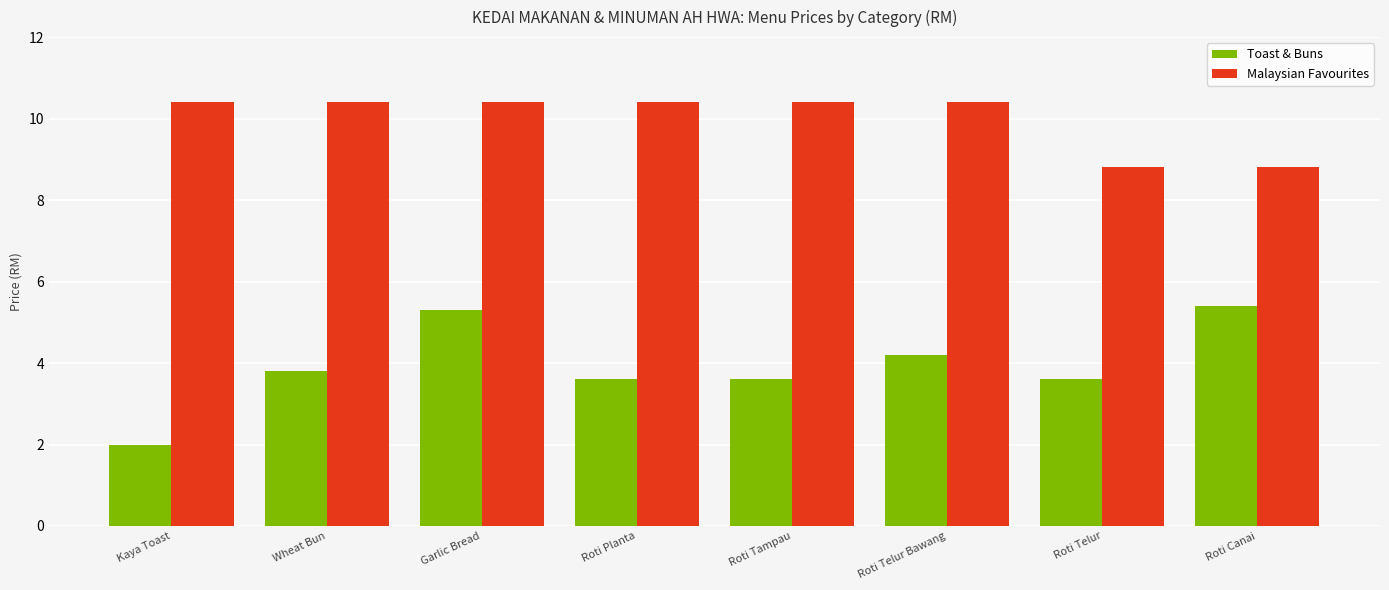

True or false: Toast & Buns has a value of 5.3 at Garlic Bread.

True